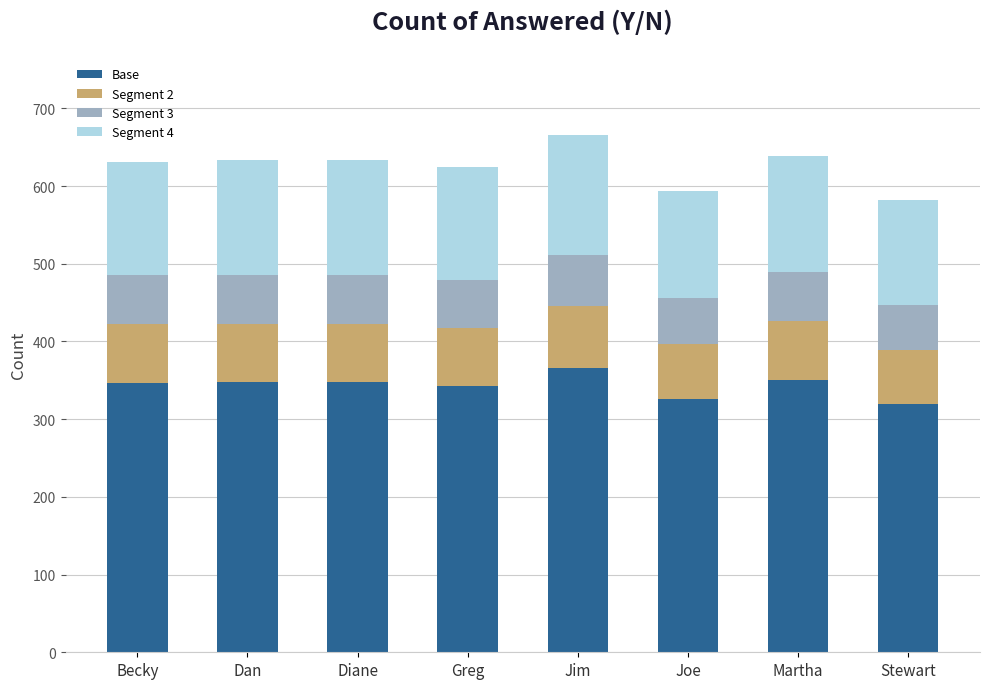

True or false: Base has a value of 235 at Martha.

False